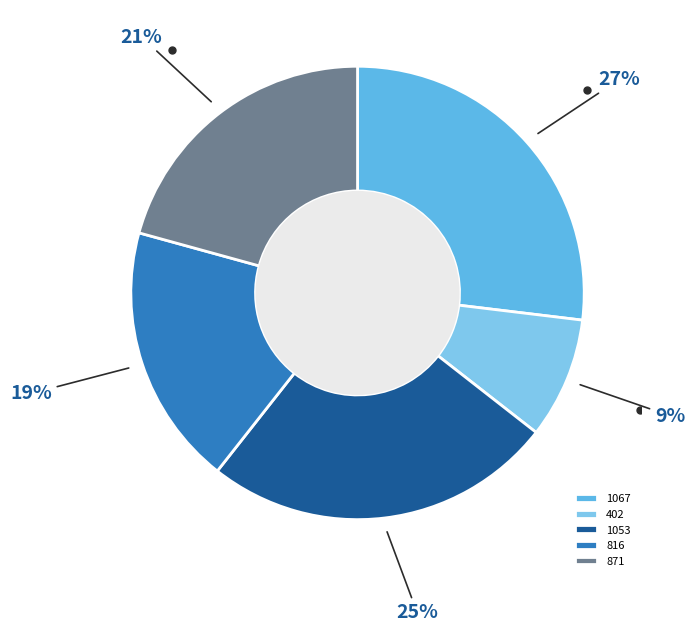

Is there any slice that represents more than half of the pie?

No